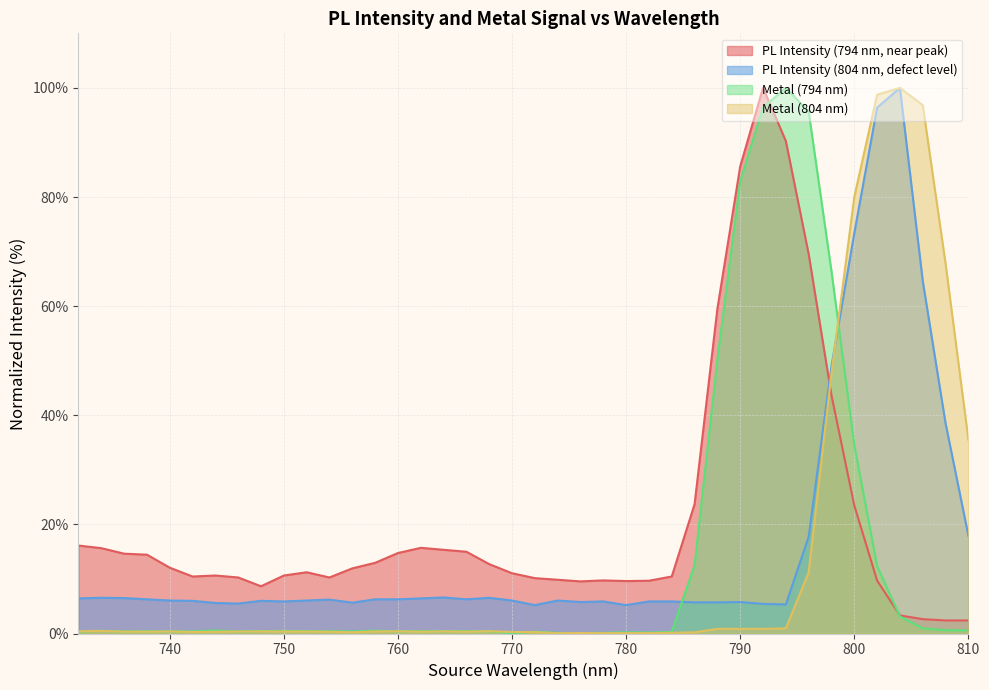

Which series changed the most between 772 and 754?

PL Intensity (804 nm, defect level)